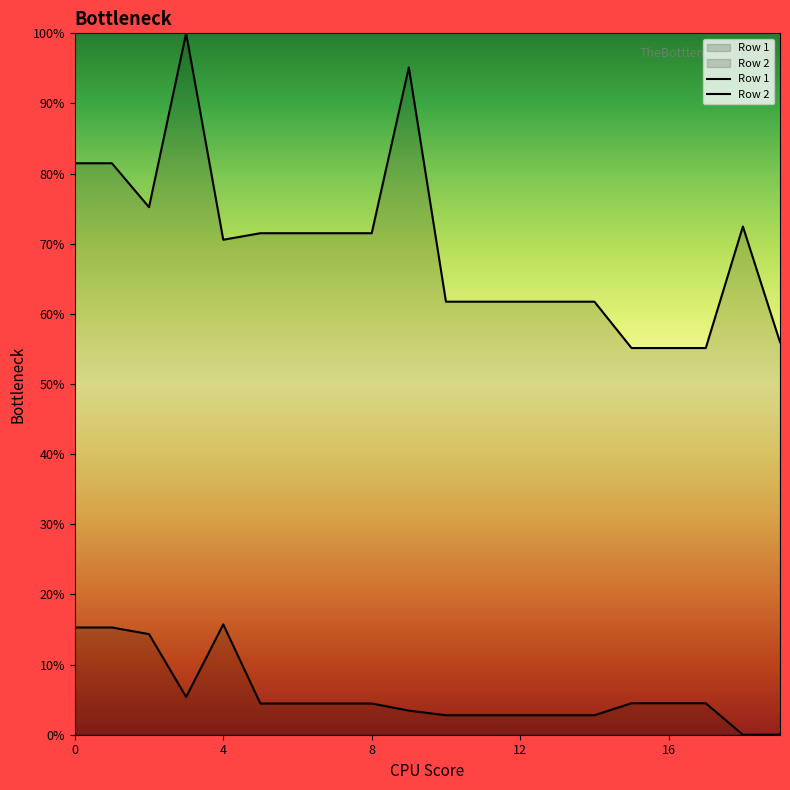

At which category does Row 1 reach its first local valley?

3